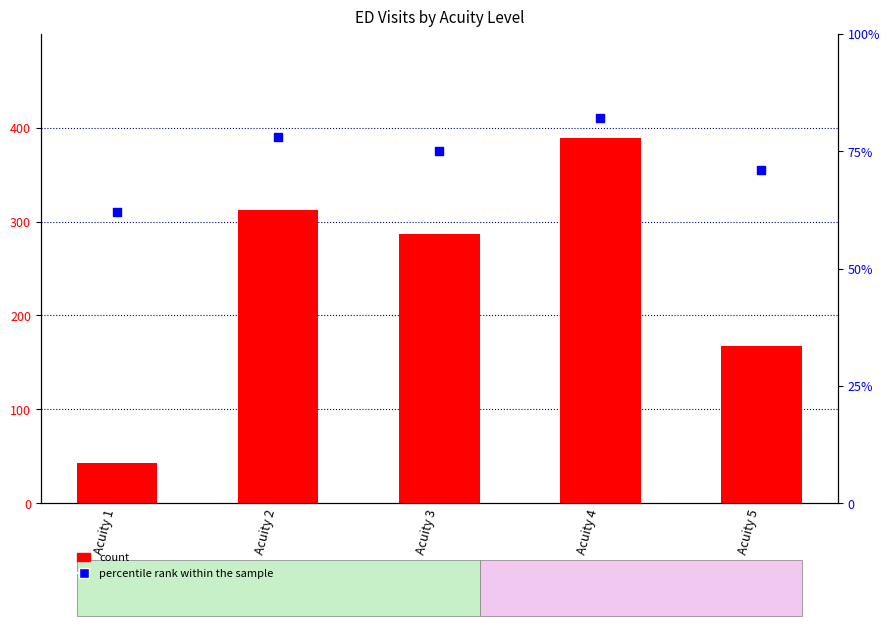

Which series has the largest Y range (max minus min)?

count